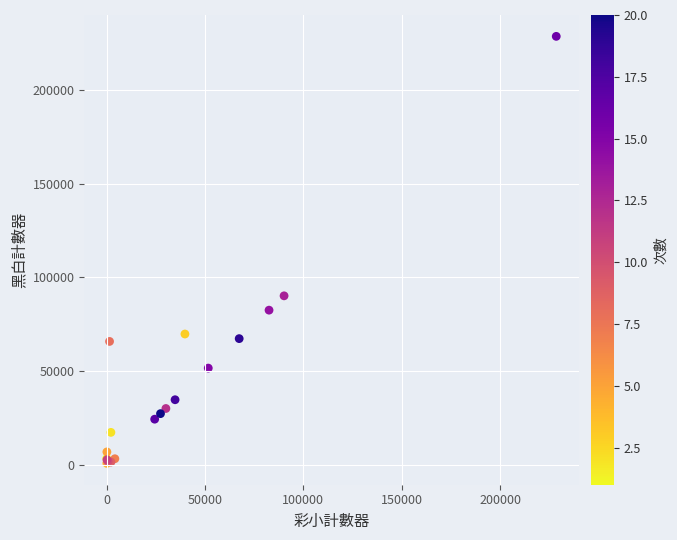

What Y value in the scatter plot is closest to 114714?

90207